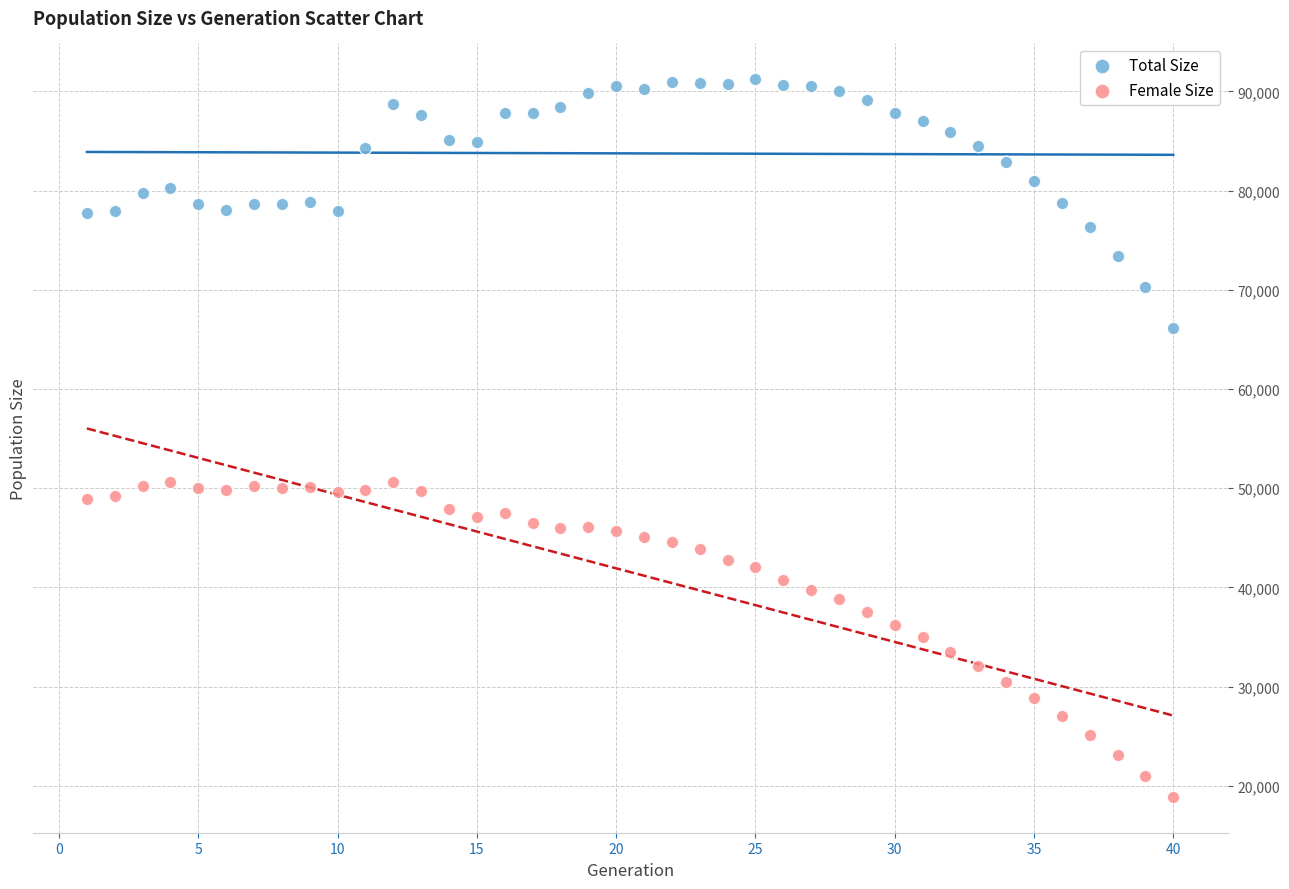

Across all data points, what is the range of Y values (max minus min)?

72309